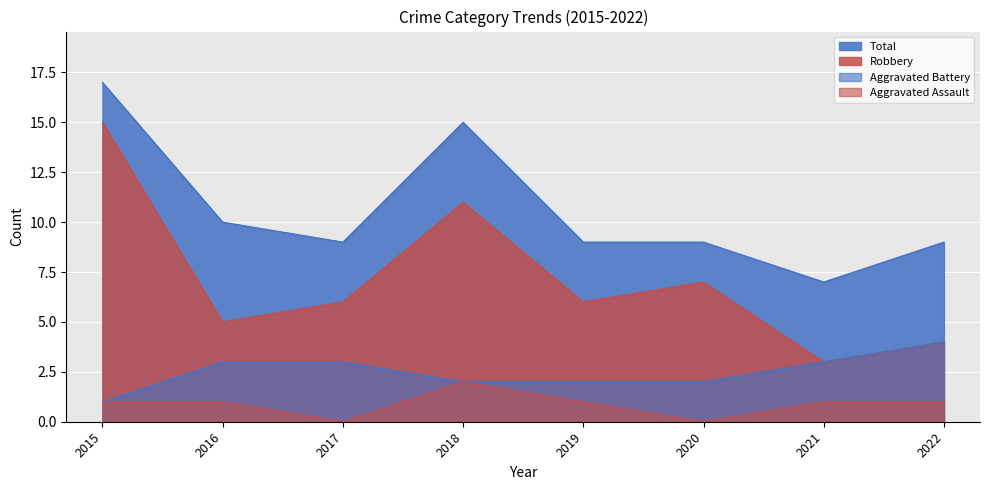

How many lines are shown in the chart?

4